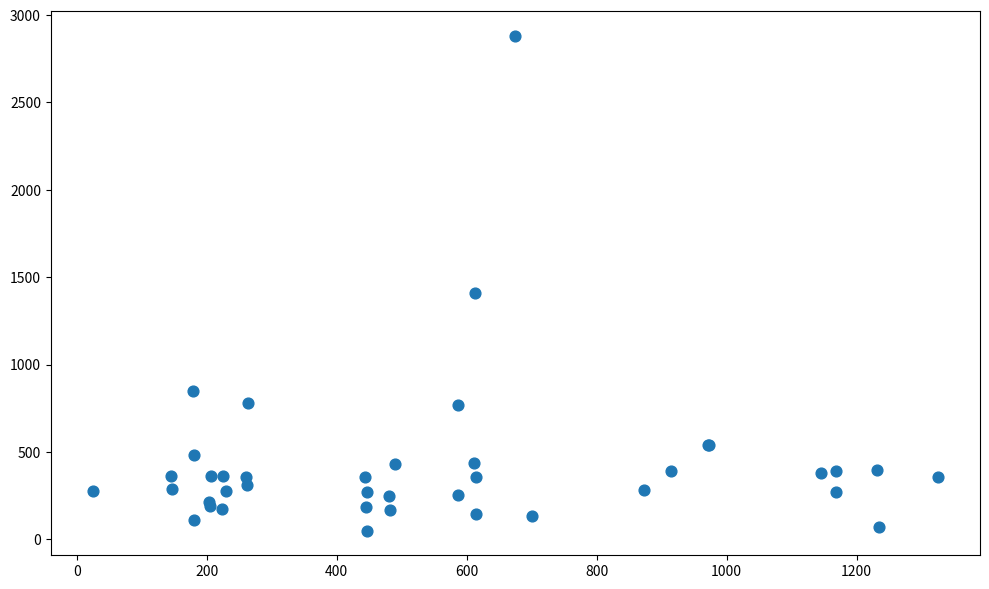

What Y value in the scatter plot is closest to 1465?

1412